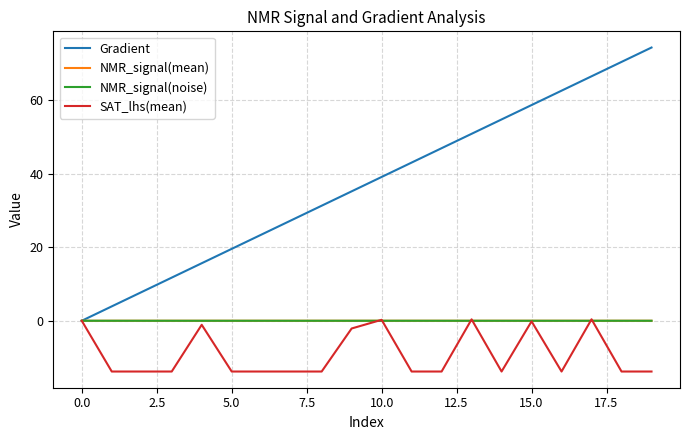

Which series has the largest range (max minus min)?

Gradient